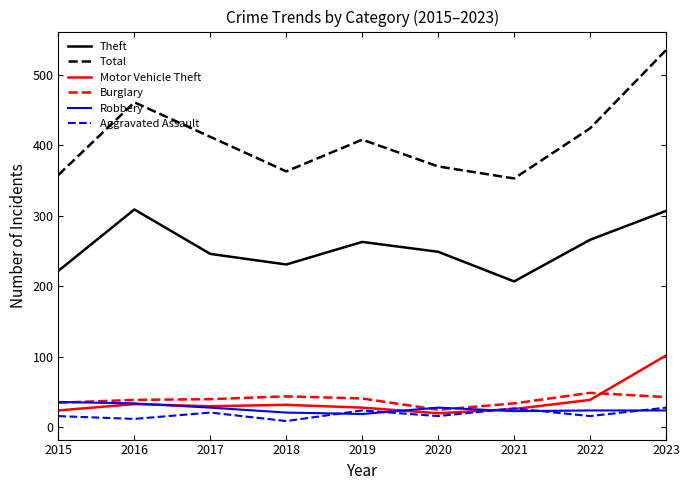

Between 2016 and 2023, which series saw the biggest shift?

Total